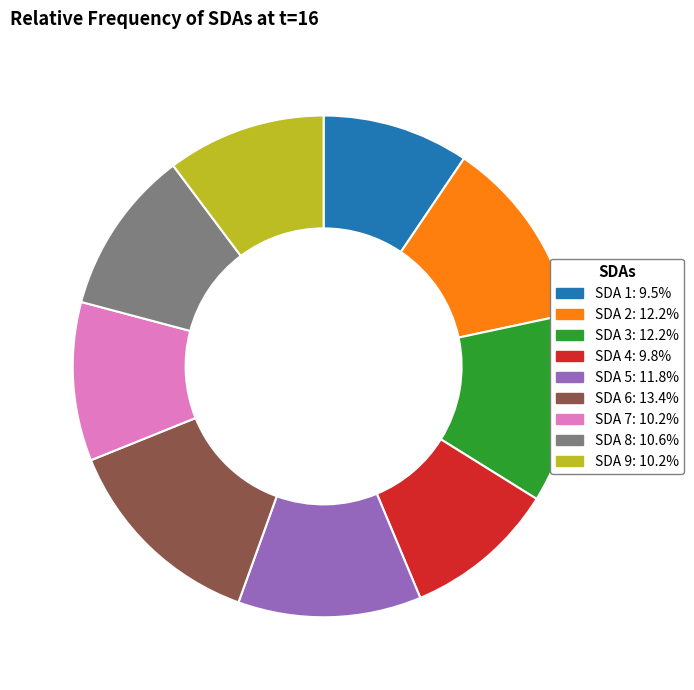

Which slice is the largest?

SDA 6